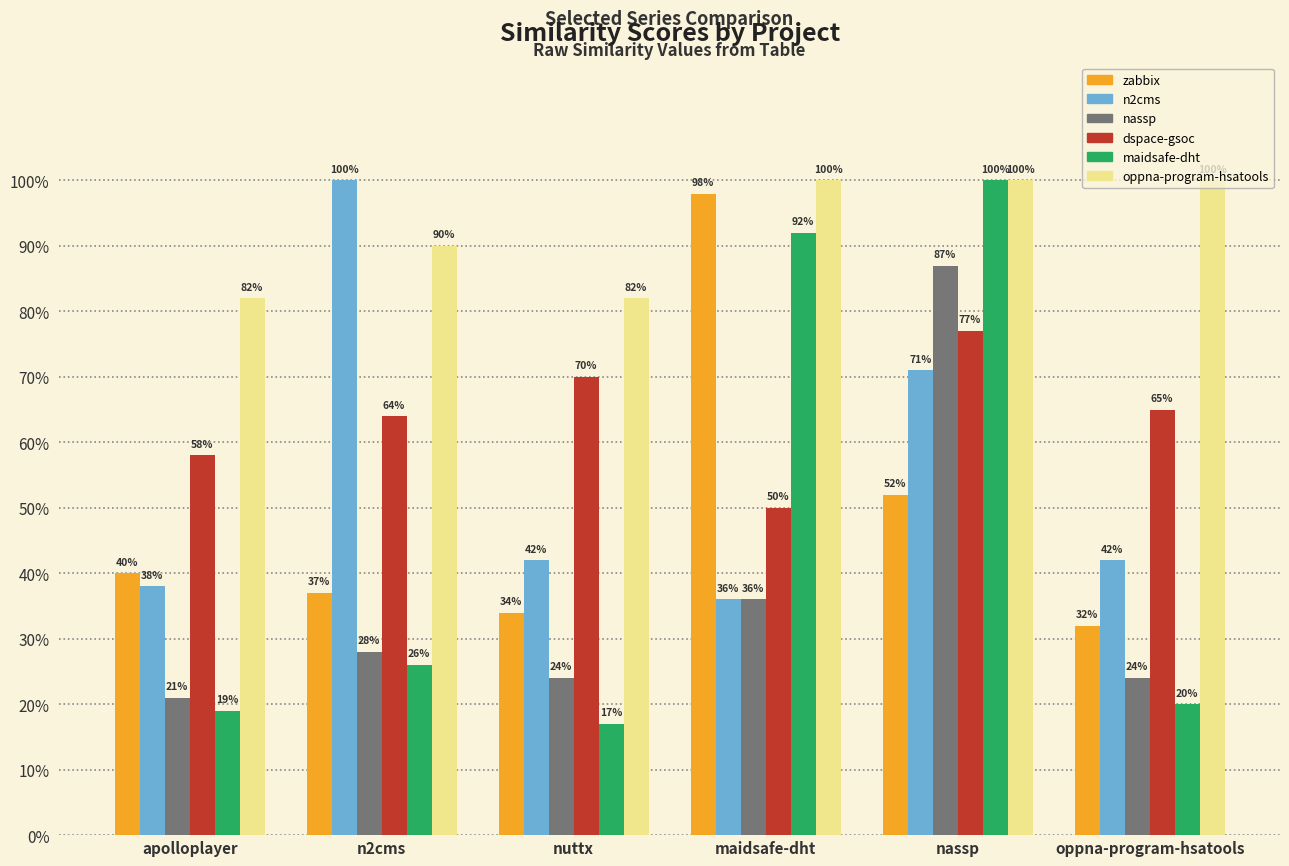

Does the chart contain stacked bars?

No